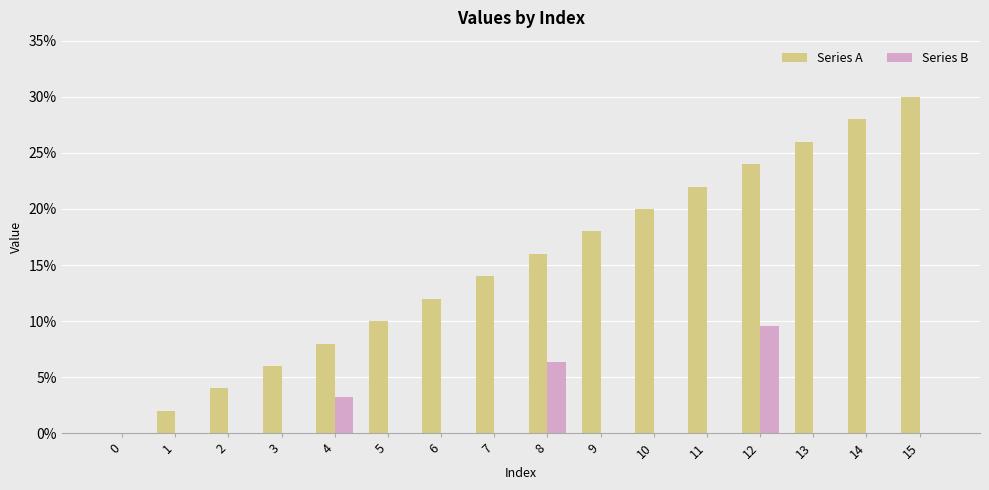

What is the total value across all series at 1?

2.0